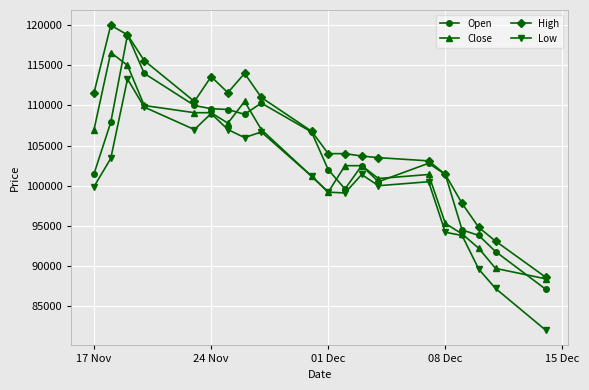

What is the value of the Low point at the 18th from the left?

89600